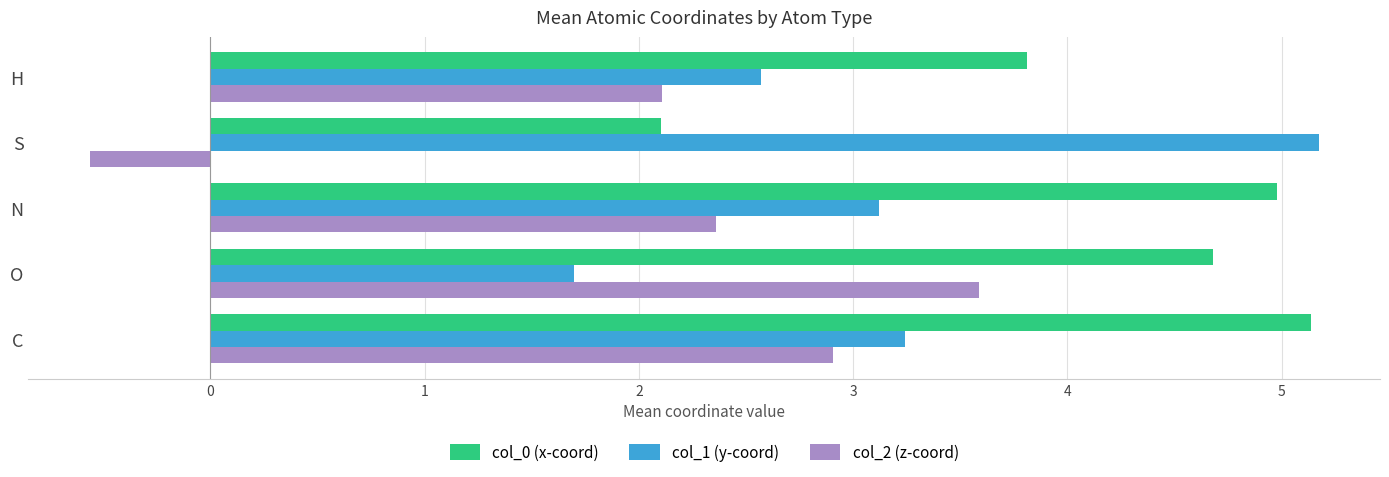

What is the highest value of the col_2 (z-coord) series?

3.6